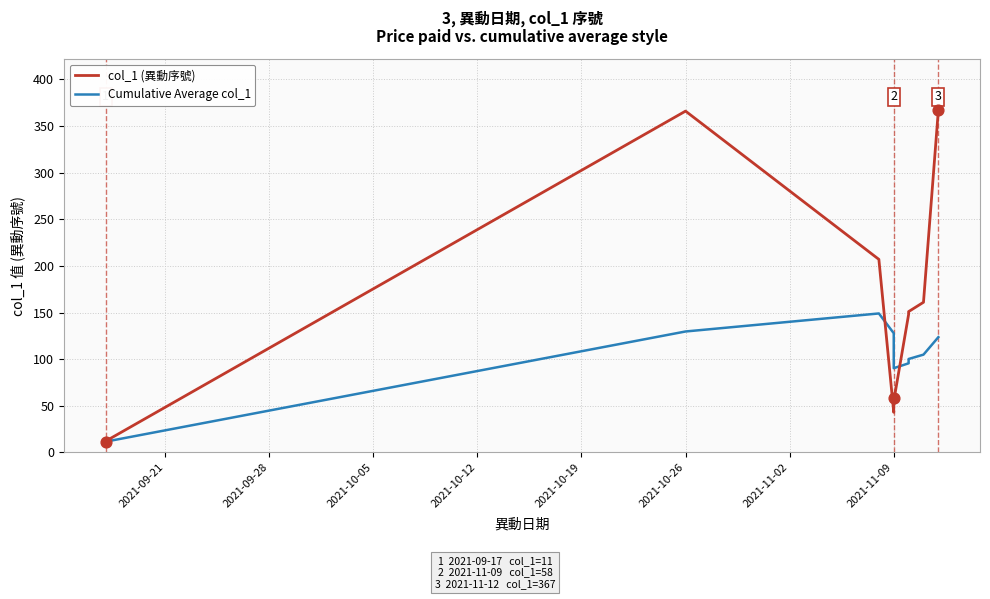

Which series reaches the maximum Y coordinate?

col_1 (異動序號)